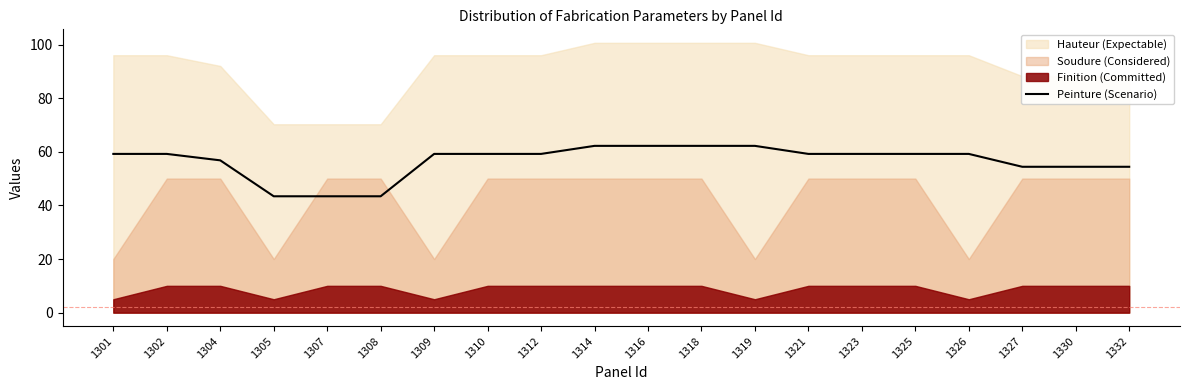

Reading right to left, extract all data points from this chart.

54.4	54.4	54.4	59.2	59.2	59.2	59.2	62.2	62.2	62.2	62.2	59.2	59.2	59.2	43.4	43.4	43.4	56.8	59.2	59.2